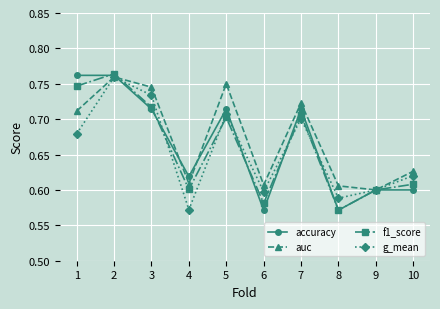

At 1, list the series in order from largest to smallest.

accuracy, f1_score, auc, g_mean